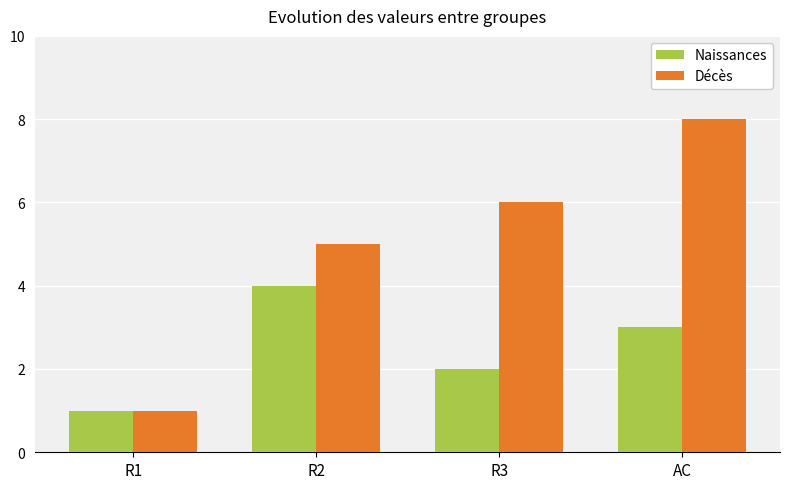

What is the difference between the Naissances values at AC and R1?

2